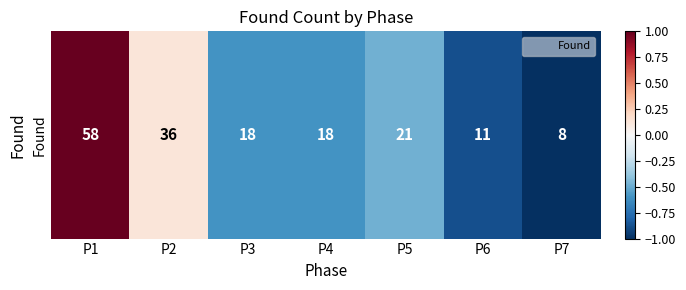

What is the greatest value displayed?

1.0